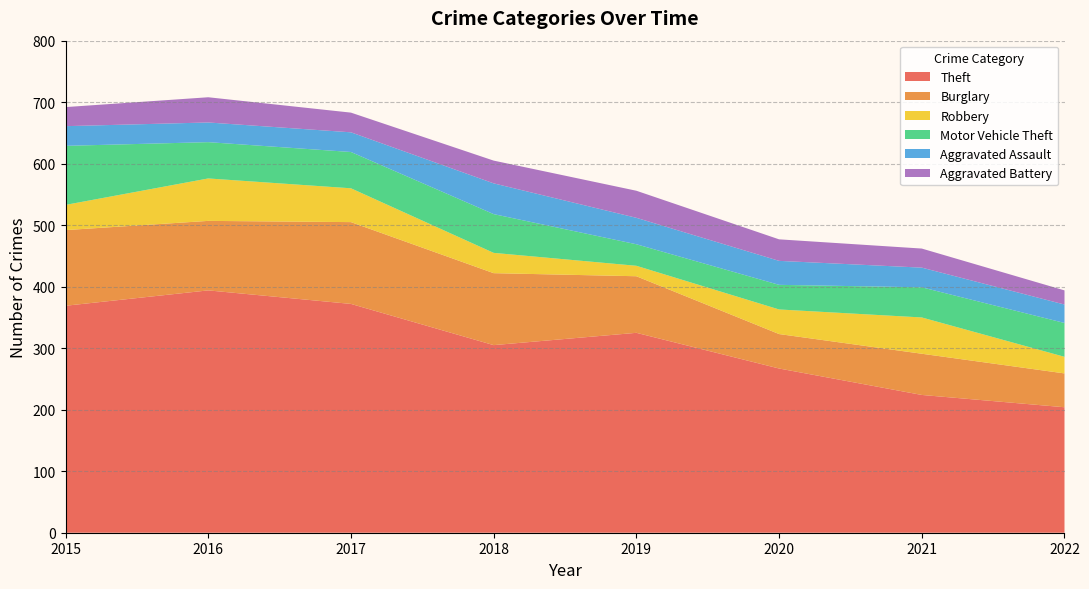

Reading right to left, extract all data points from this chart.

Theft: 2022=204	2021=224	2020=267	2019=325	2018=305	2017=372	2016=394	2015=369
Burglary: 2022=55	2021=67	2020=56	2019=92	2018=117	2017=133	2016=113	2015=123
Robbery: 2022=27	2021=59	2020=40	2019=17	2018=33	2017=55	2016=69	2015=41
Motor Vehicle Theft: 2022=55	2021=49	2020=40	2019=35	2018=63	2017=59	2016=59	2015=96
Aggravated Assault: 2022=30	2021=32	2020=39	2019=43	2018=50	2017=32	2016=32	2015=32
Aggravated Battery: 2022=23	2021=31	2020=35	2019=44	2018=37	2017=32	2016=41	2015=31